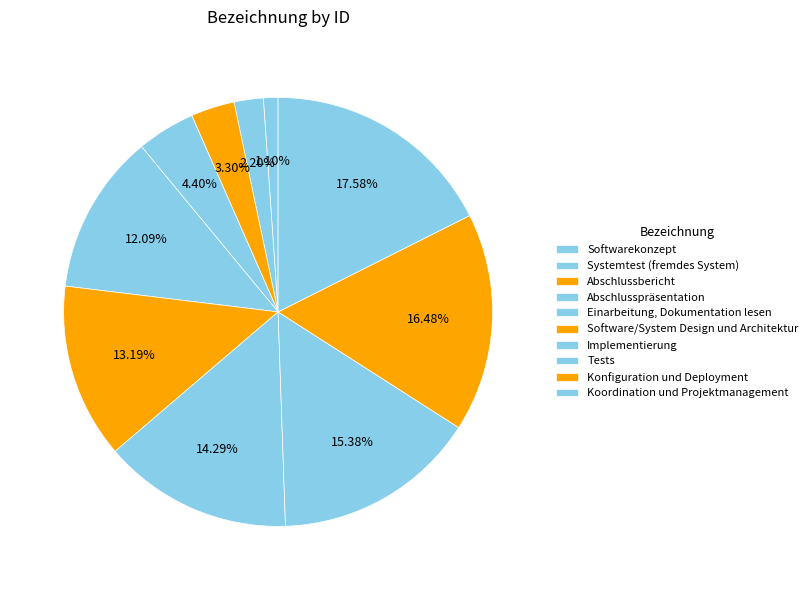

Does Systemtest (fremdes System) represent more than half of the total?

No